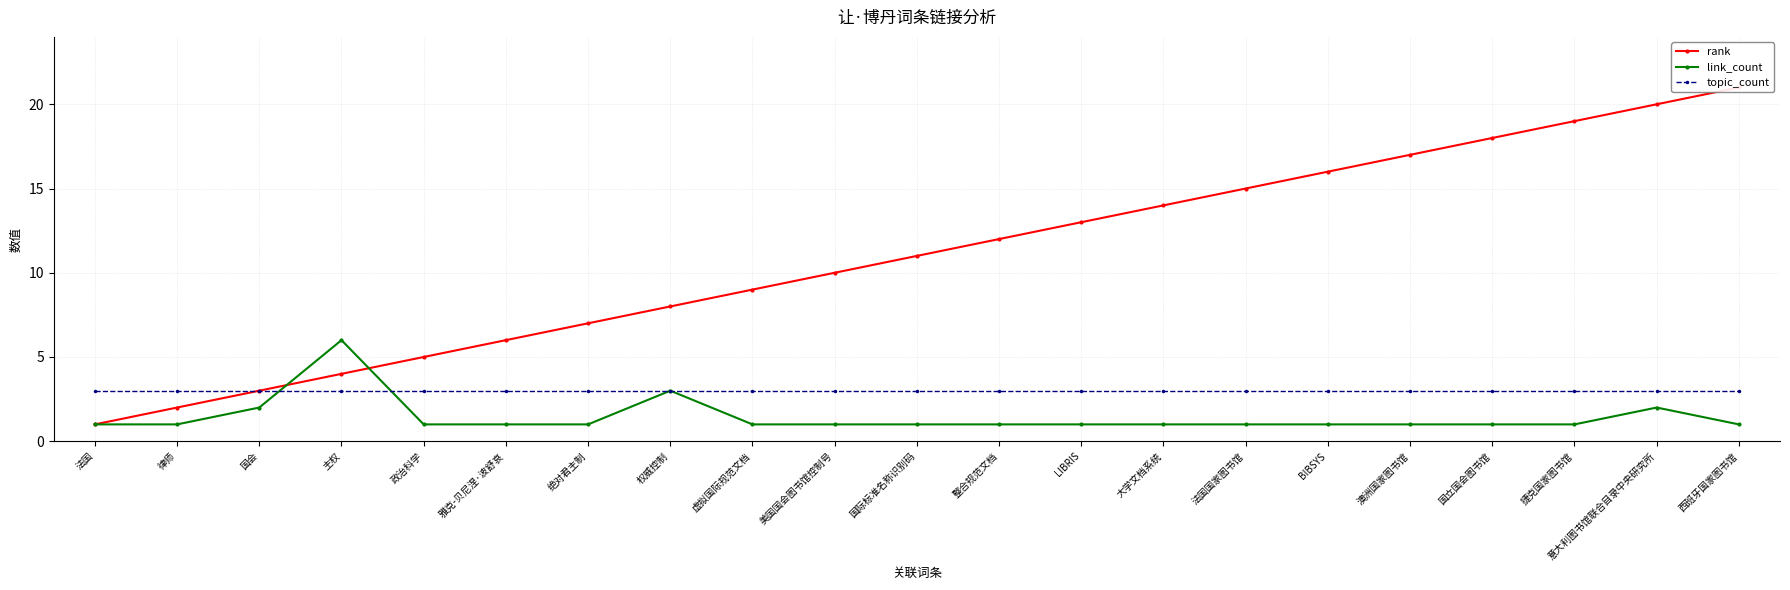

Reading left to right, list all the values displayed in this chart.

rank: 1	2	3	4	5	6	7	8	9	10	11	12	13	14	15	16	17	18	19	20	21
link_count: 1	1	2	6	1	1	1	3	1	1	1	1	1	1	1	1	1	1	1	2	1
topic_count: 3	3	3	3	3	3	3	3	3	3	3	3	3	3	3	3	3	3	3	3	3